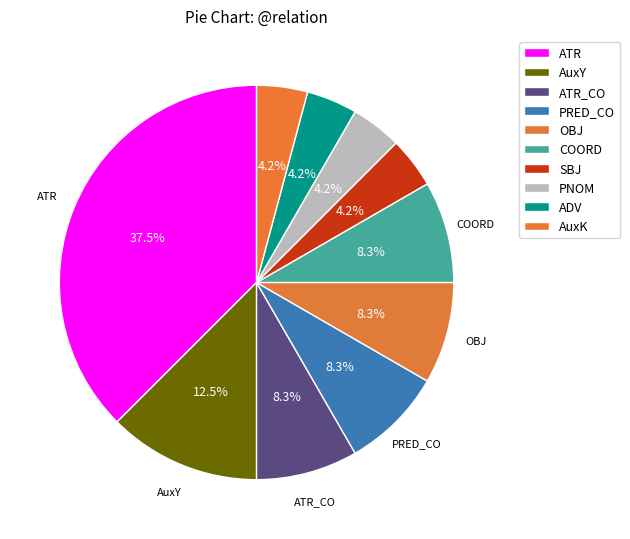

How many slices are in this pie chart?

10